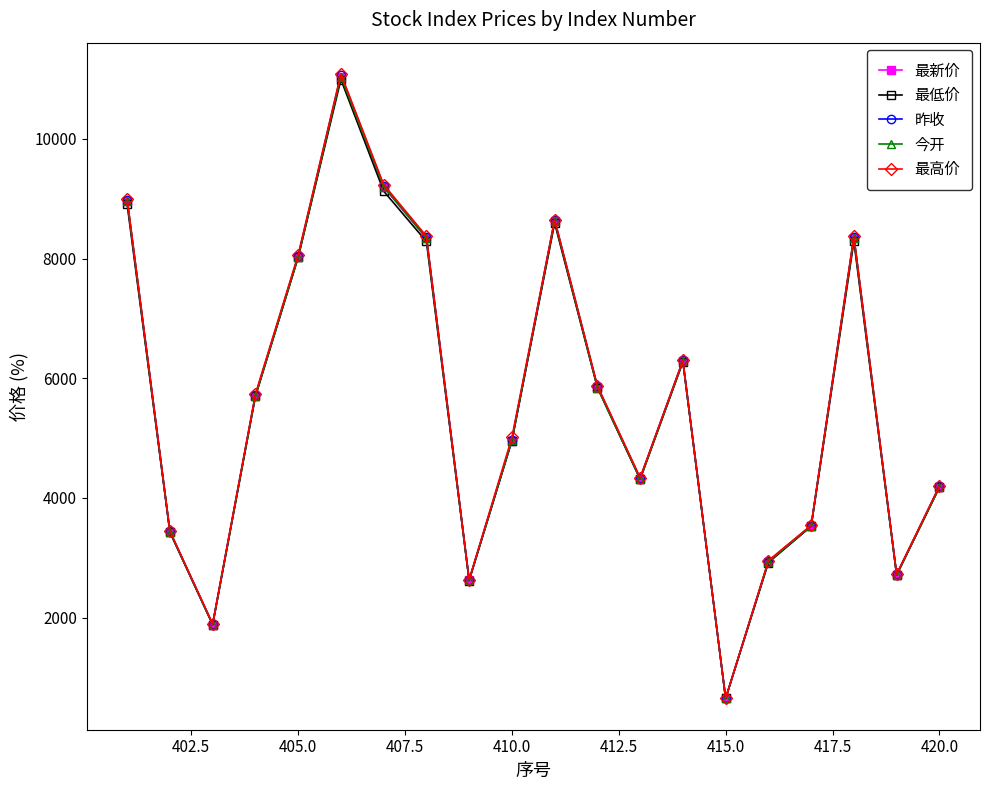

What is the value of the 今开 point at the 15th from the left?

651.7